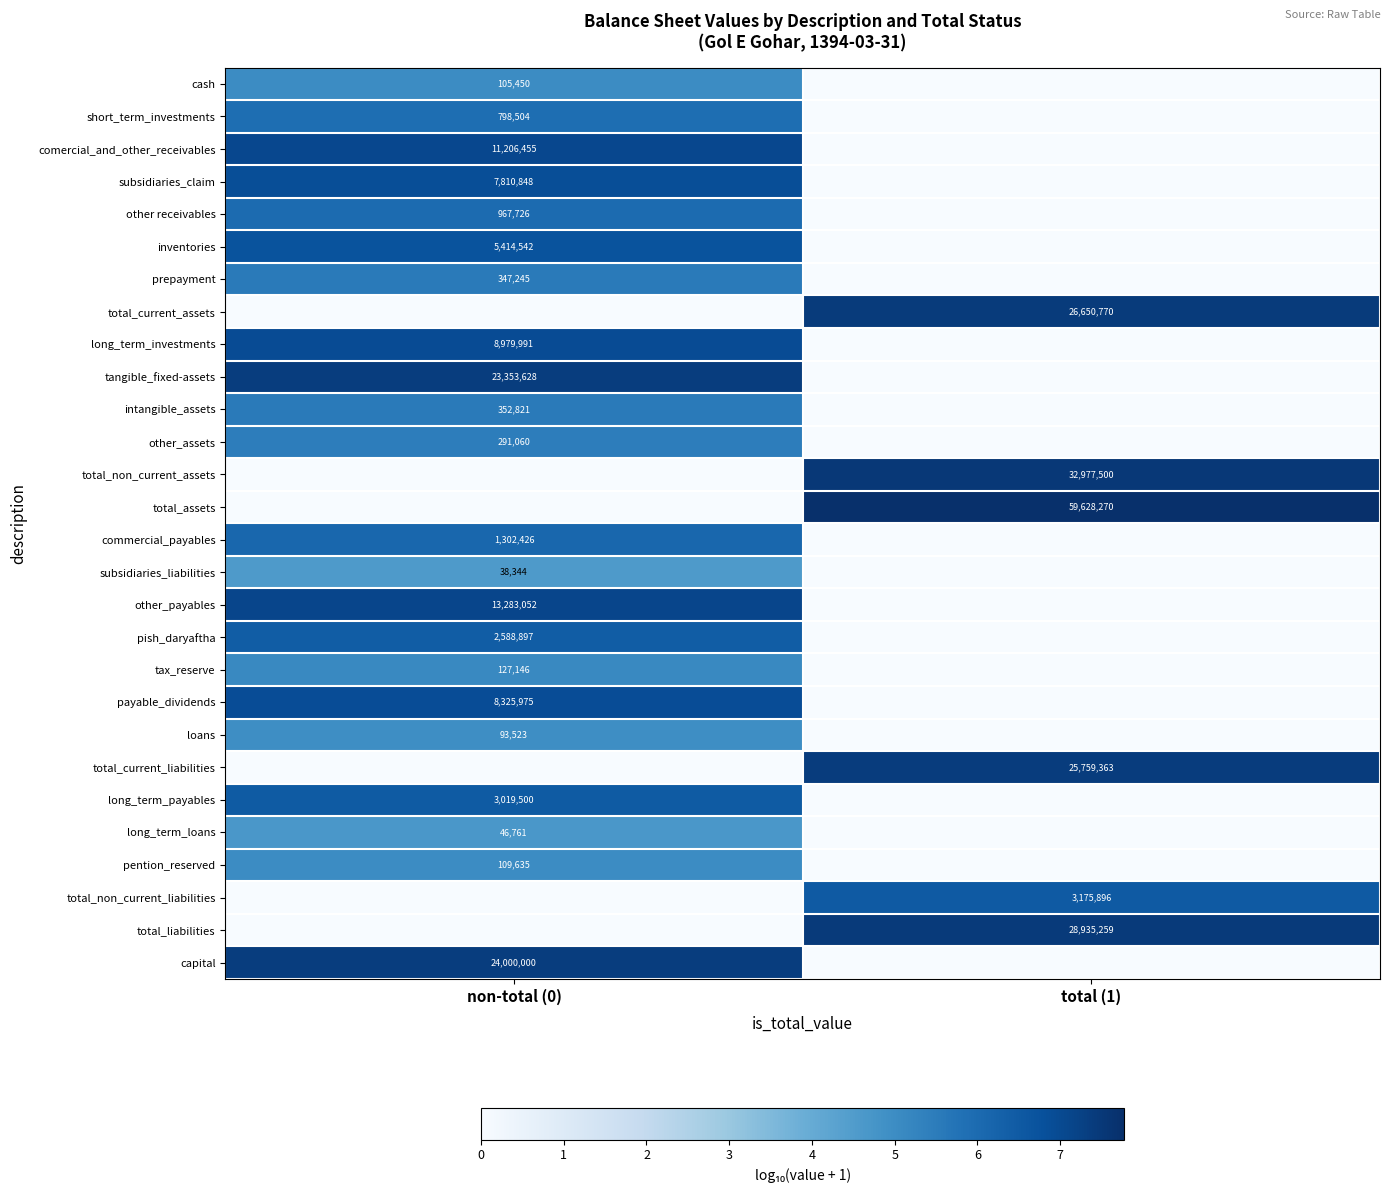

What is the maximum value shown in the chart?

7.8